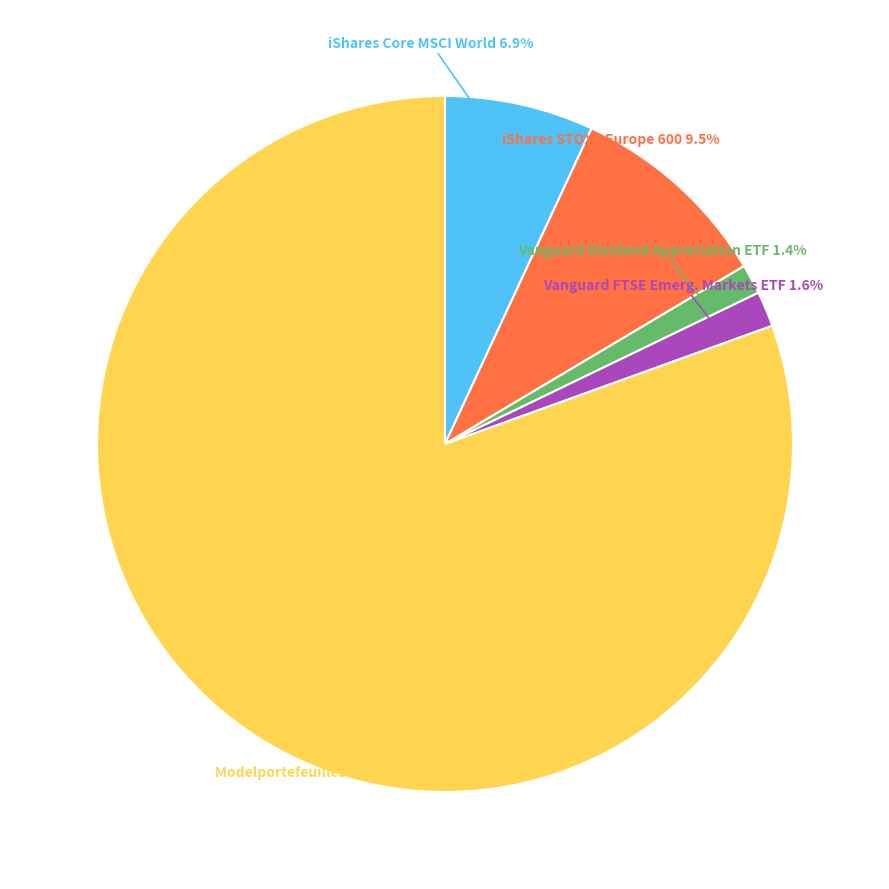

Which category accounts for the majority?

Modelportefeuilles 100RD